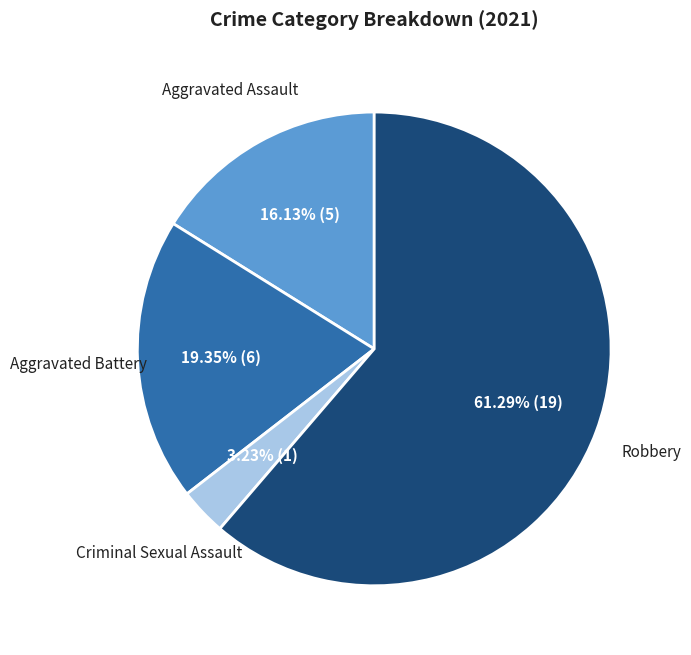

Is there a majority slice in this chart?

Yes